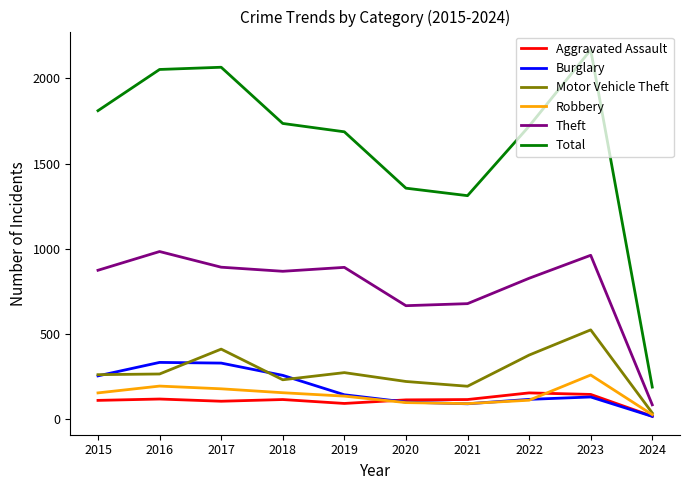

What is the difference between the maximum and minimum values in the Robbery series?

233